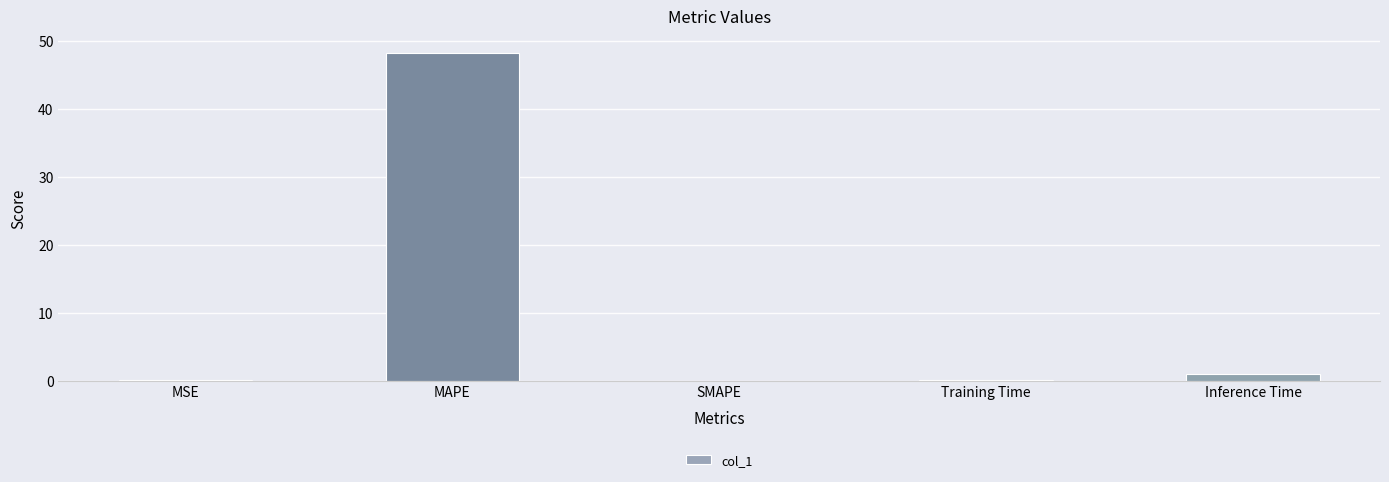

What is the difference between the values at MAPE and Training Time?

48.2